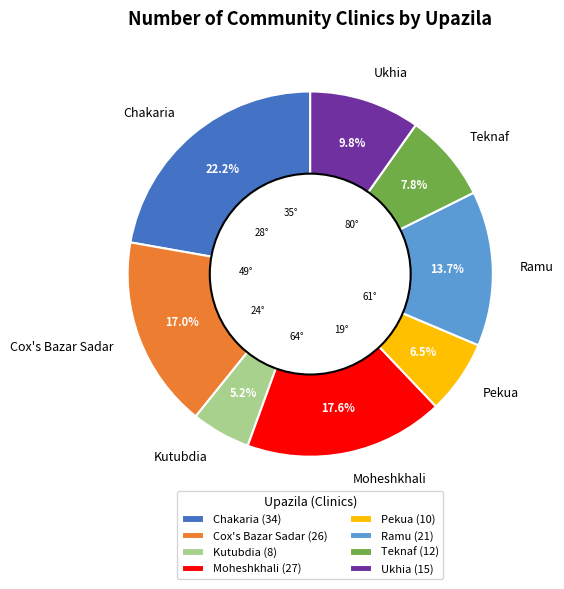

Which category has the smallest portion of the pie?

Kutubdia